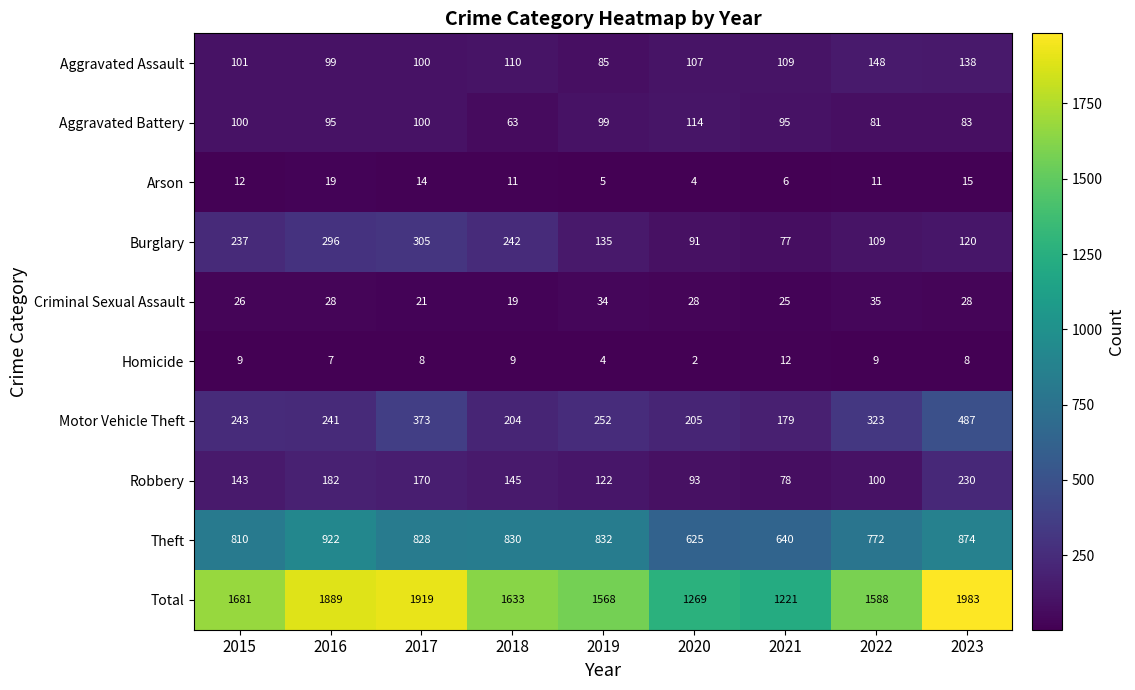

At which label does Burglary reach its peak?

2017